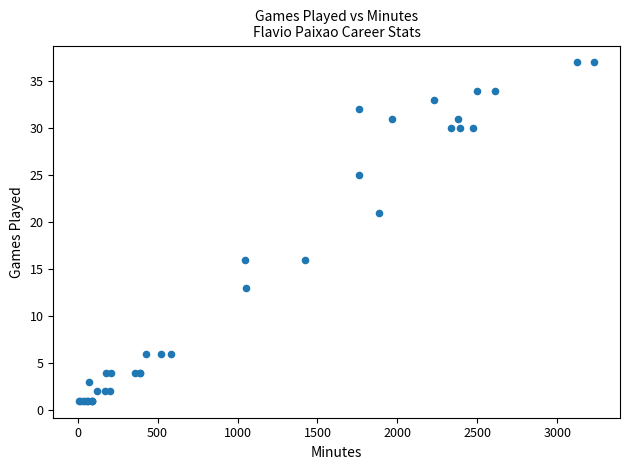

What Y value in the scatter plot is closest to 19?

21